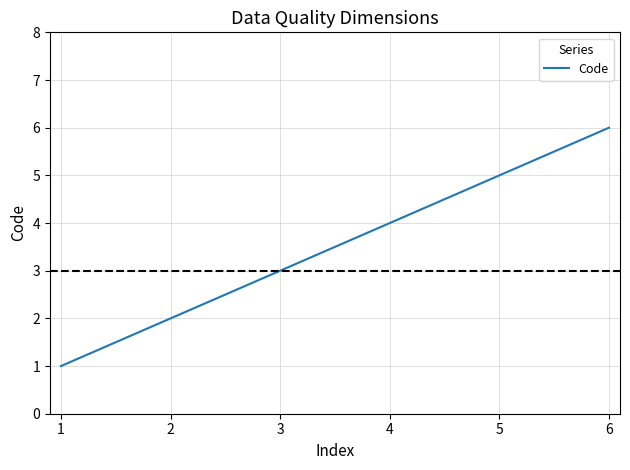

What is the approximate value at 2?

2